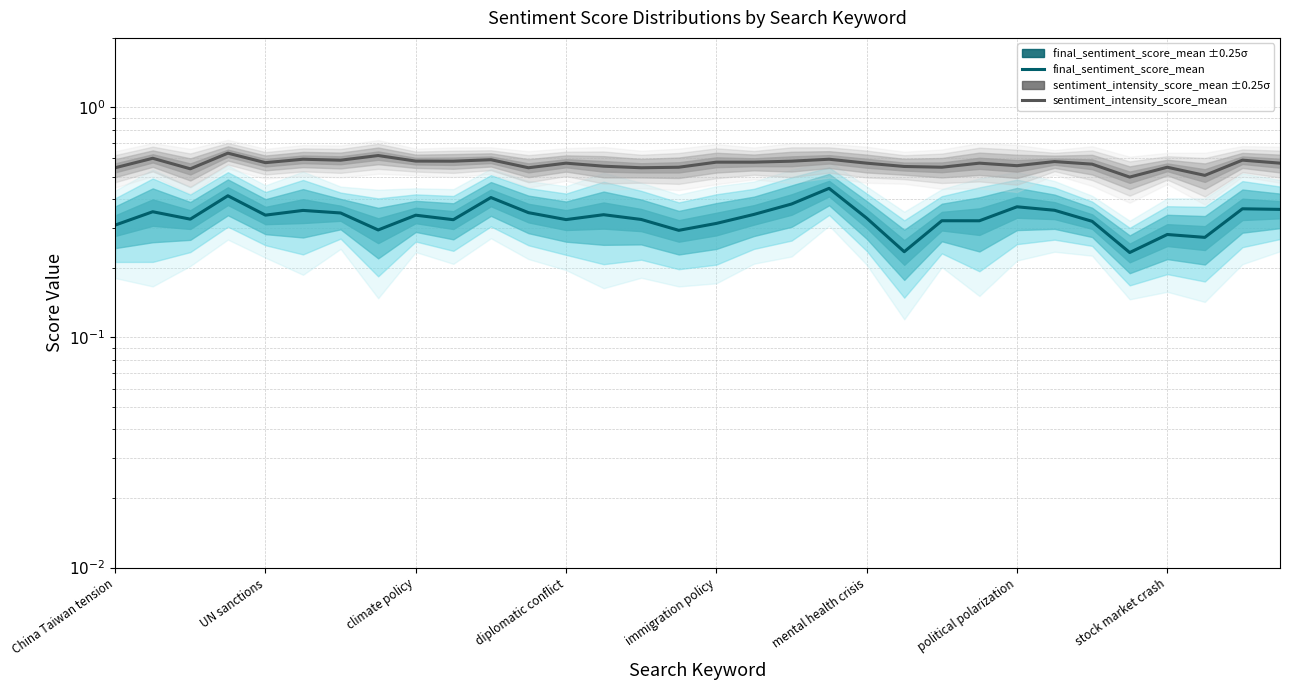

How many lines are shown in the chart?

2